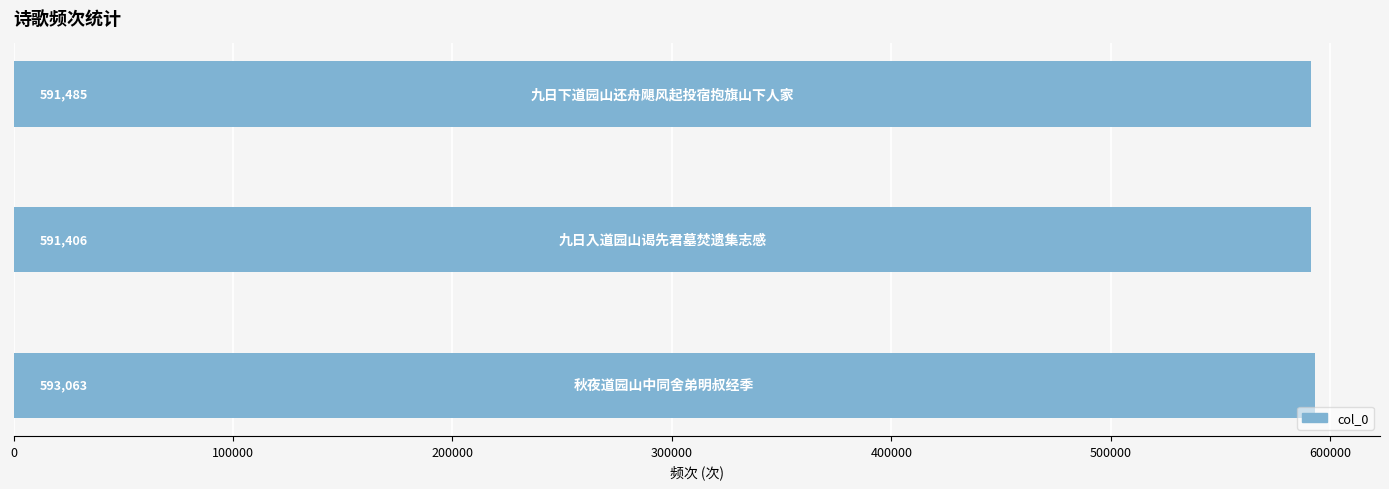

Count the number of data series in this chart.

1